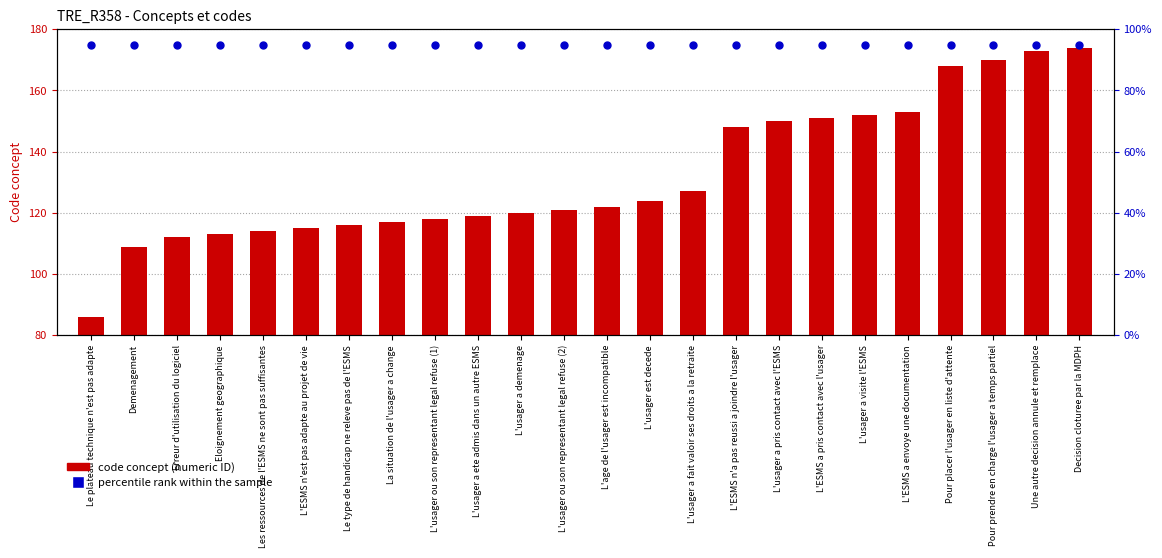

Which series reaches the maximum Y coordinate?

percentile rank within the sample